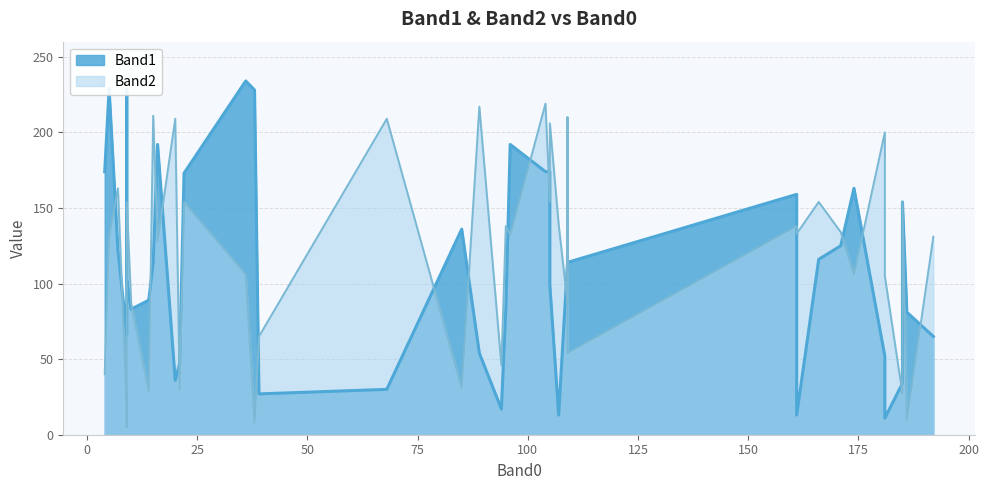

What is the sum of all Band1 values?

4438